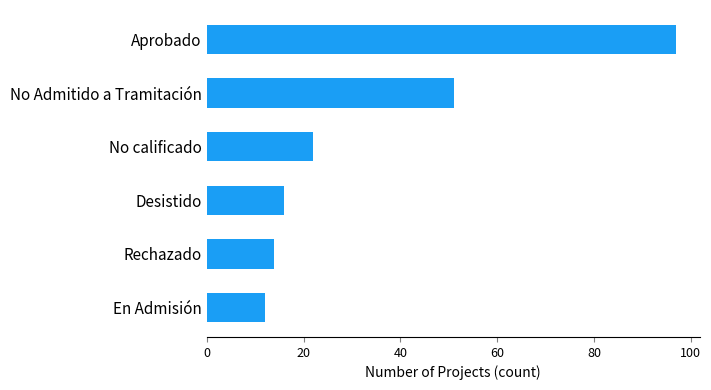

What is the difference between the second highest and minimum values?

39